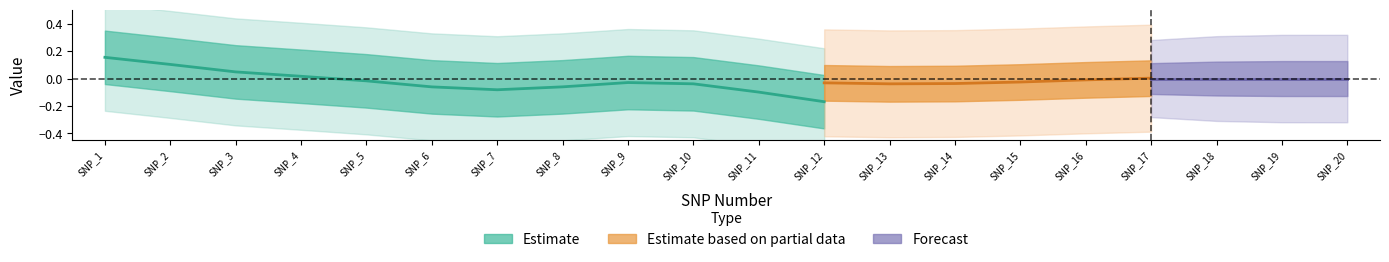

Rank the categories by phi_inverse value from highest to lowest.

0, 15, 9, 3, 1, 19, 17, 4, 18, 8, 16, 13, 7, 5, 10, 6, 11, 2, 12, 14